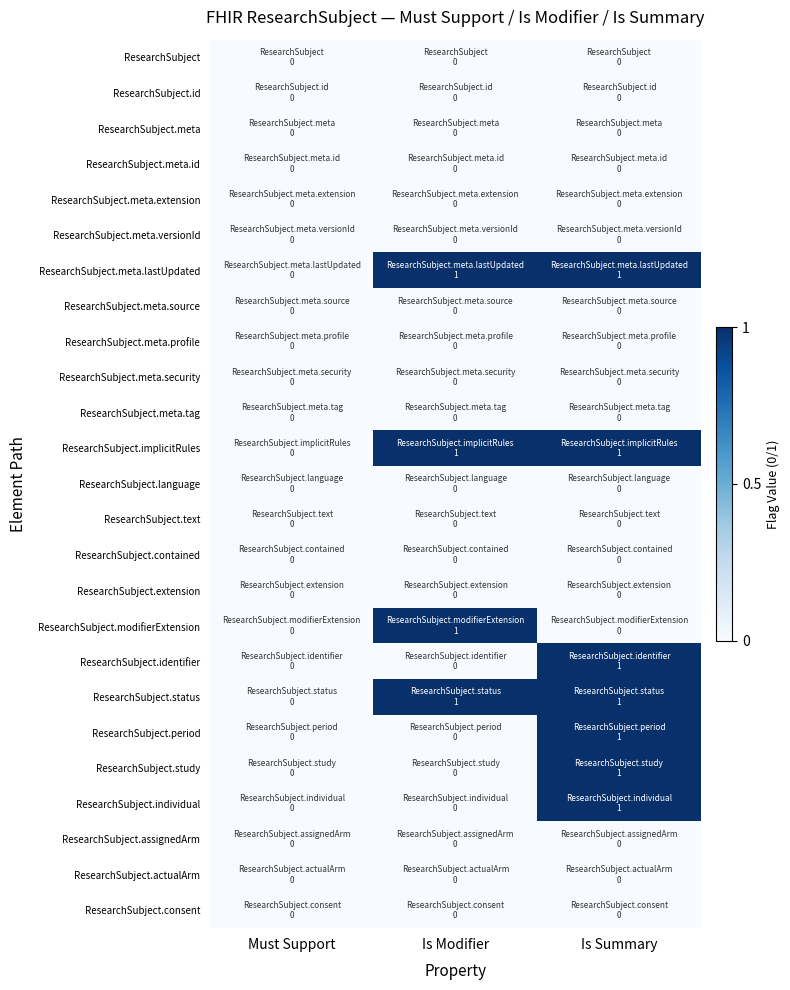

Between Is Modifier and Must Support, which is larger?

Is Modifier